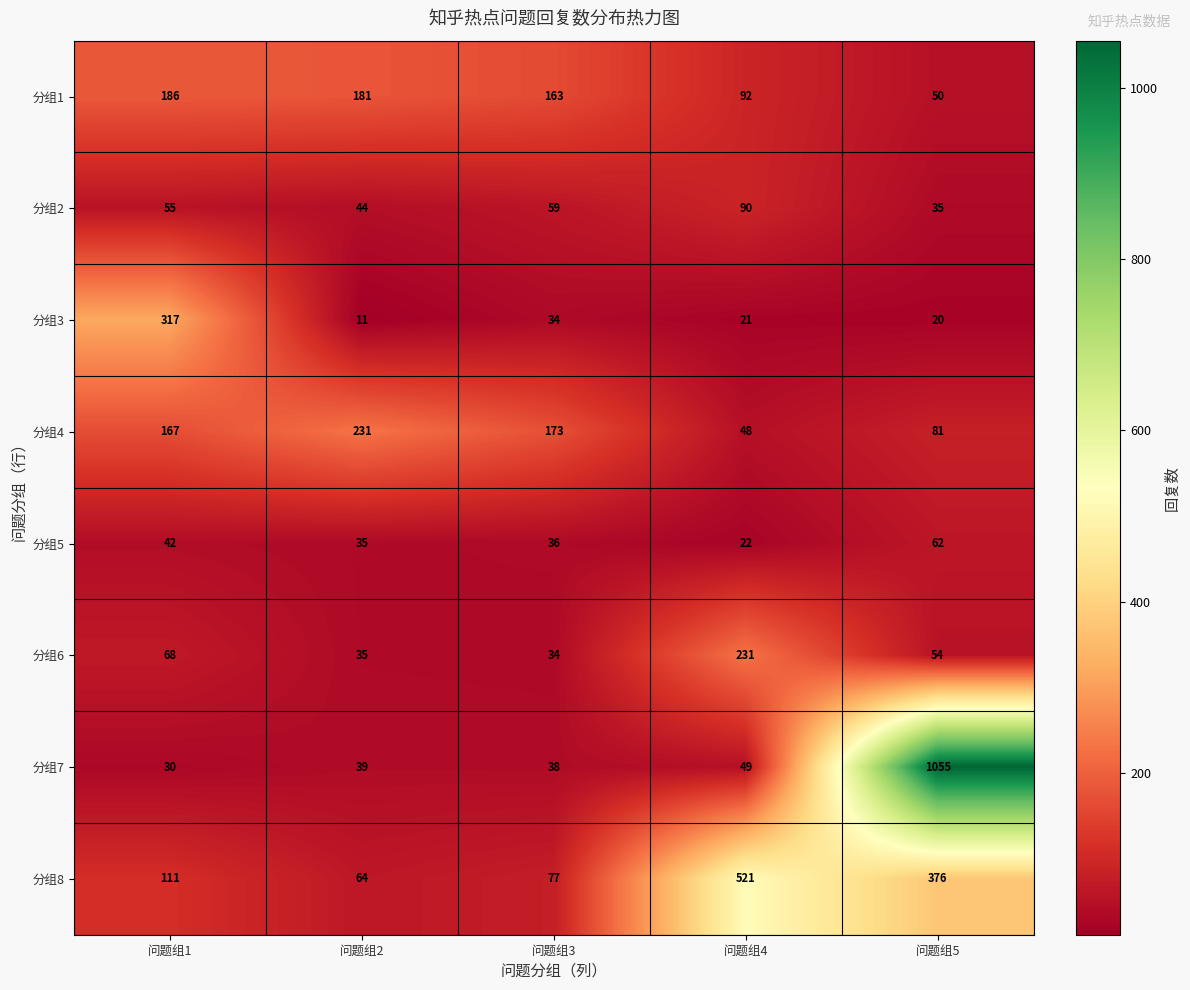

At 问题组5, list the series in order from smallest to largest.

分组3, 分组2, 分组1, 分组6, 分组5, 分组4, 分组8, 分组7